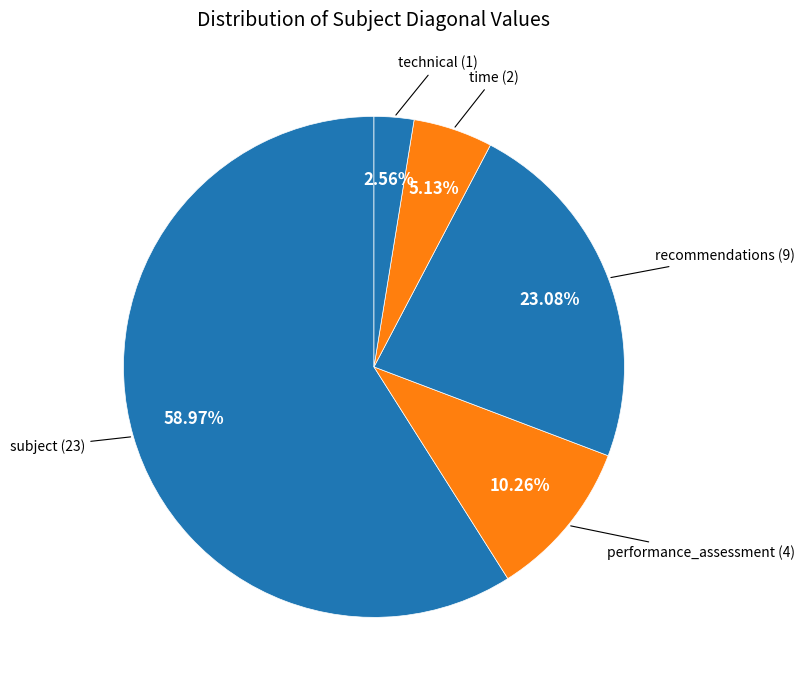

Count the number of slices in the pie.

5